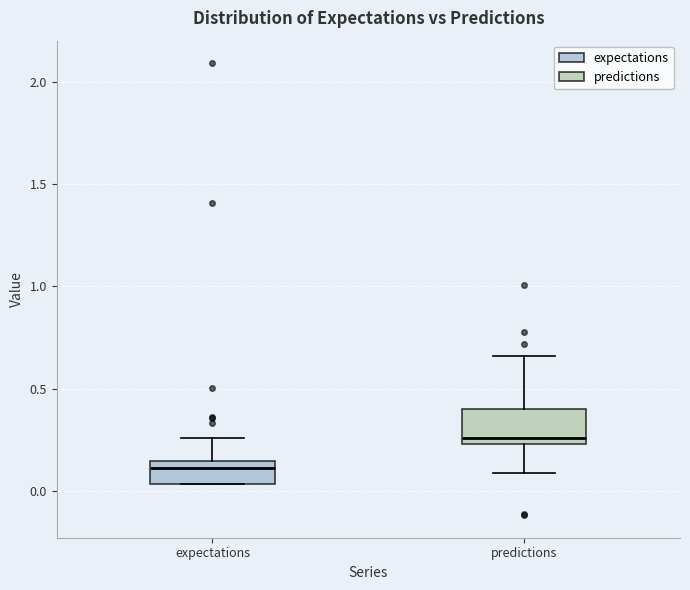

Reading left to right, read every box against the y-axis: the position of its median line, the range the box covers, and the ends of its whiskers. The values are not printed on the chart, so give them approximately, as read against the axis.

expectations: median 0.10, box 0.05 to 0.15, whiskers 0.05 to 0.25
predictions: median 0.25 (just above the box's lower edge), box 0.25 to 0.40, whiskers 0.10 to 0.65